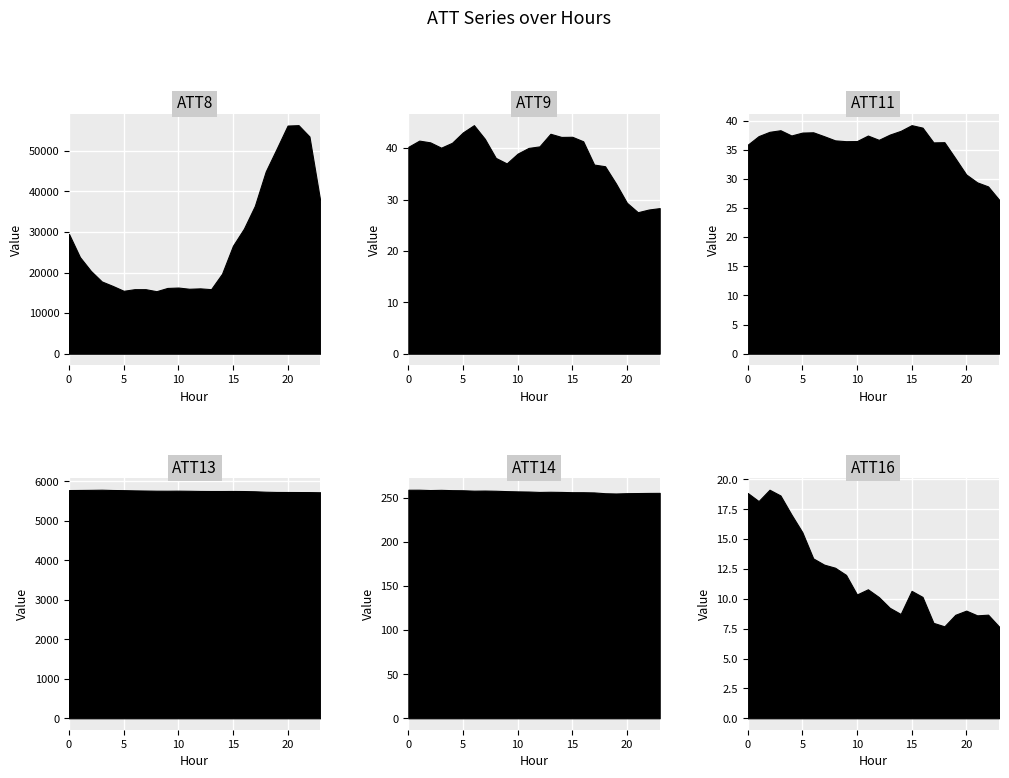

What is the average value of the ATT14 series?

257.4